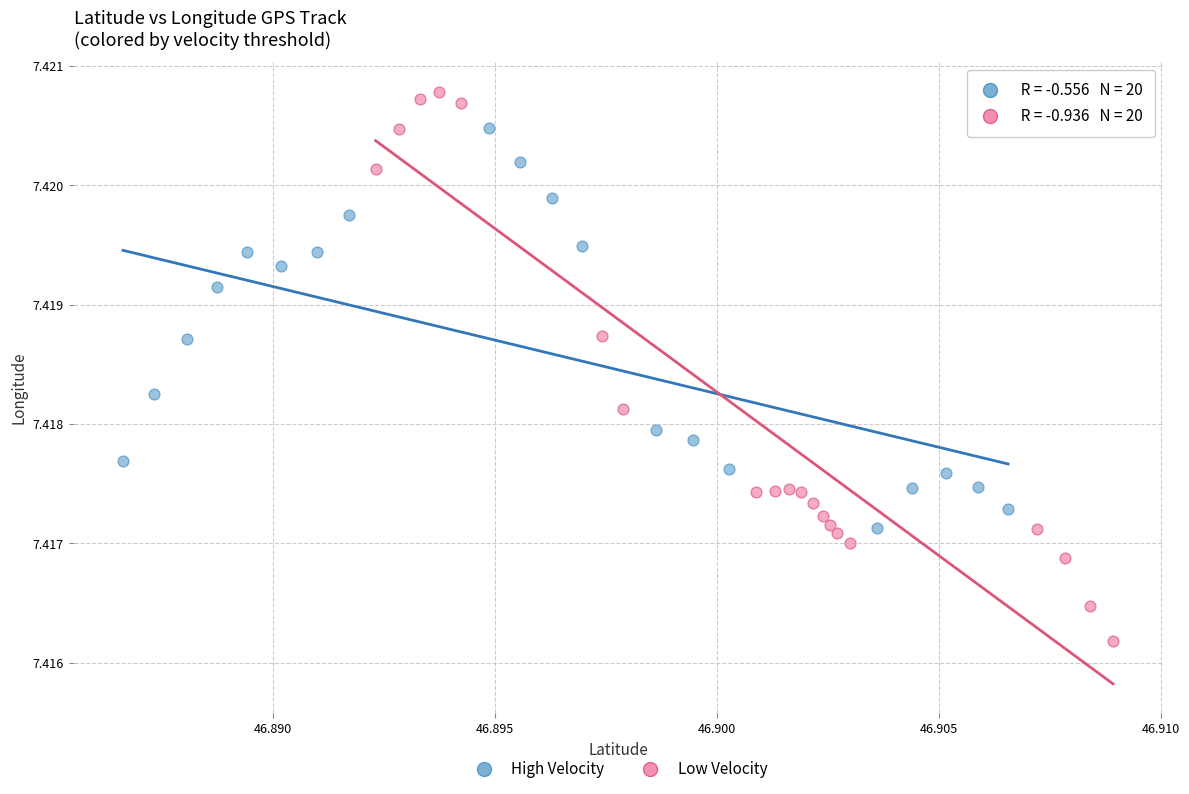

Which series reaches the minimum Y coordinate?

Low Velocity